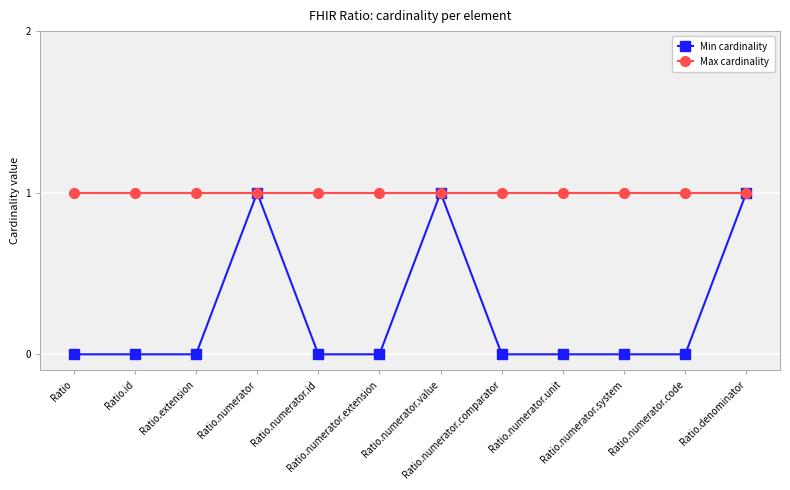

Does the chart have visible grid lines?

Yes